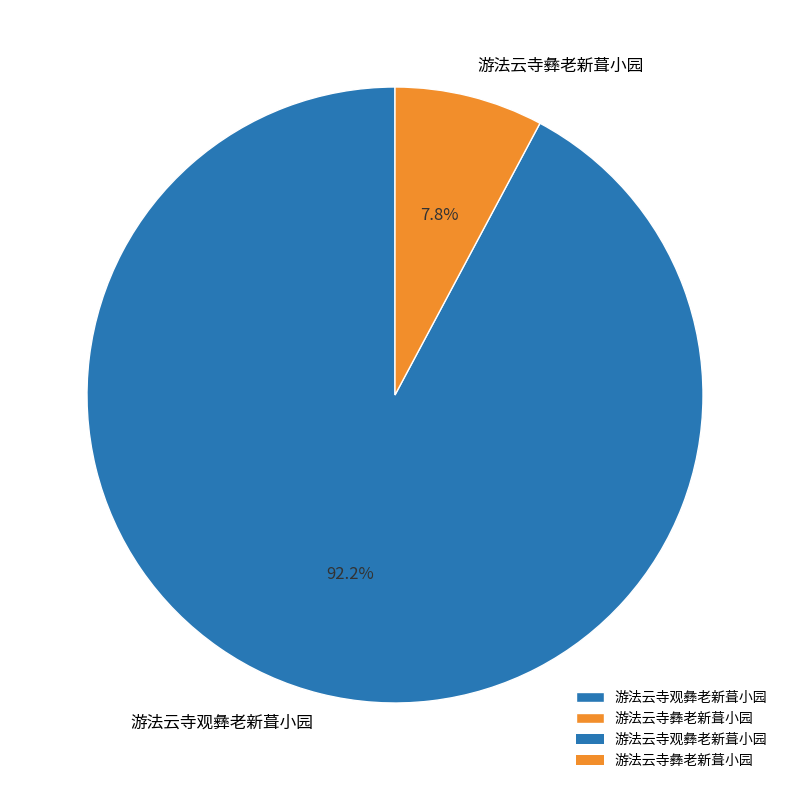

How many slices are in this pie chart?

2